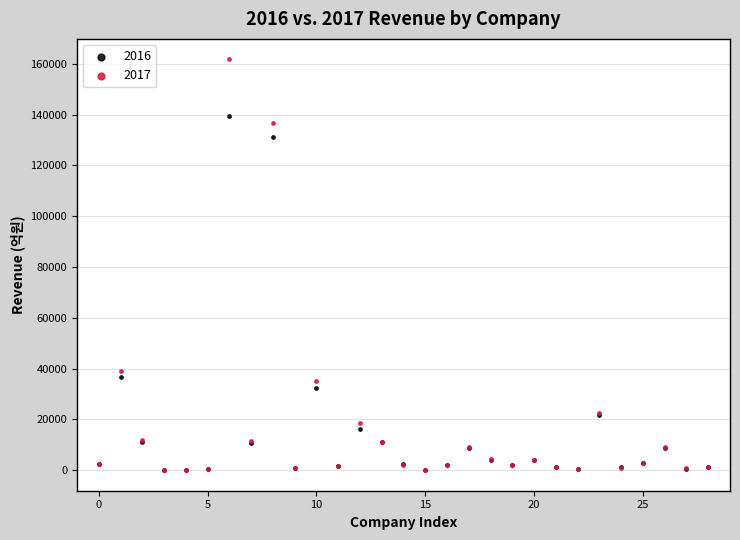

Across all series, what Y value is closest to 80842?

39052